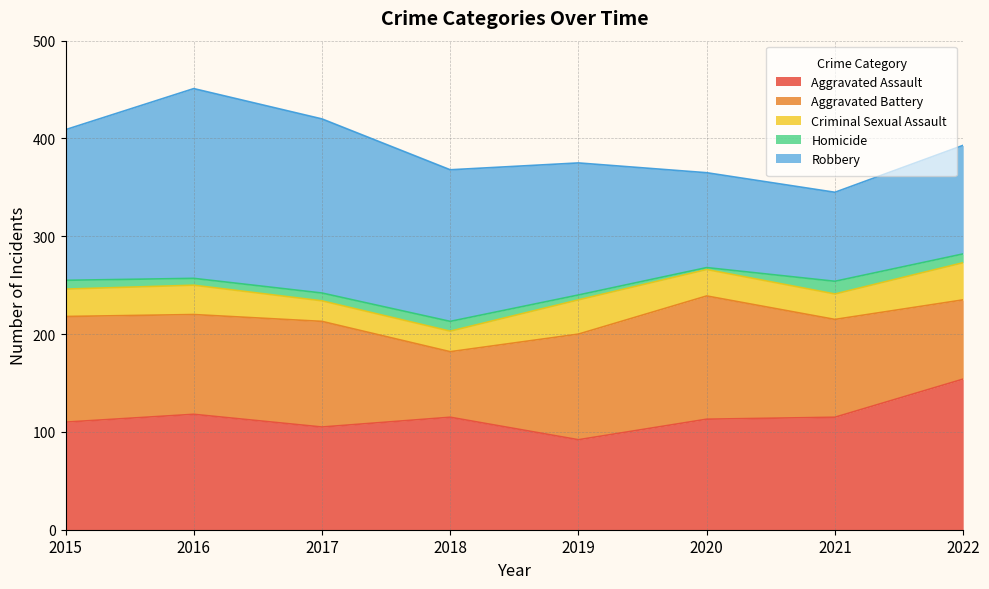

Rank the series at 2015 from highest to lowest value.

Robbery, Aggravated Assault, Aggravated Battery, Criminal Sexual Assault, Homicide